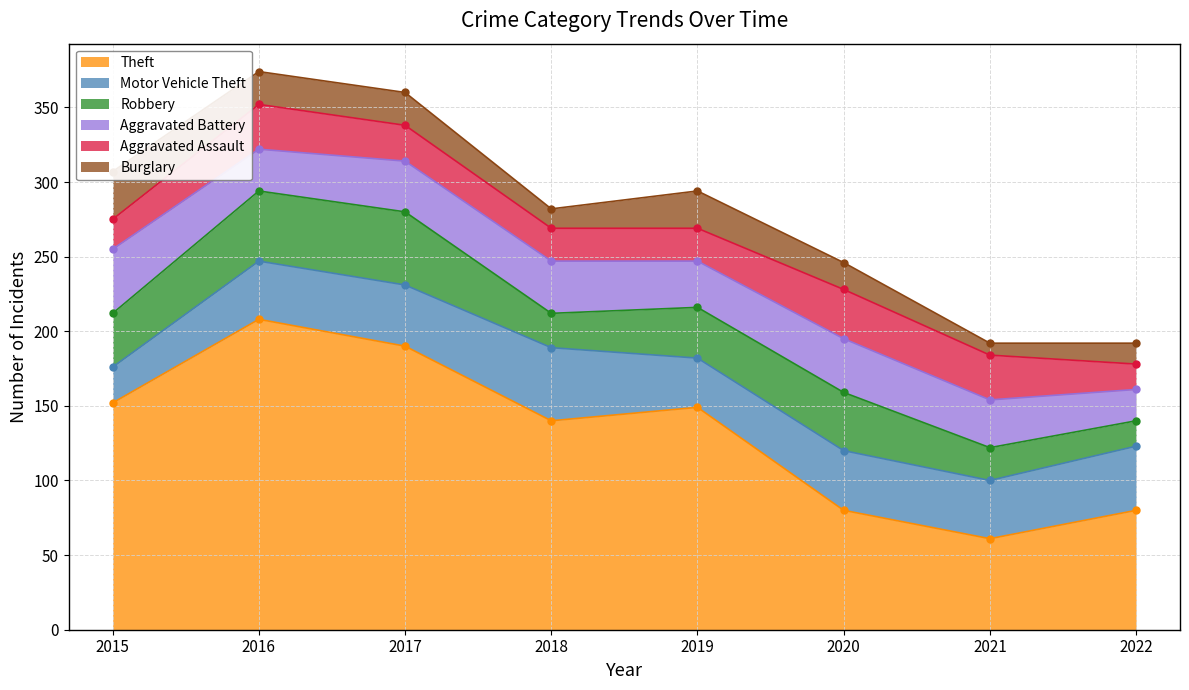

What is the total value across all series at 2020?

246